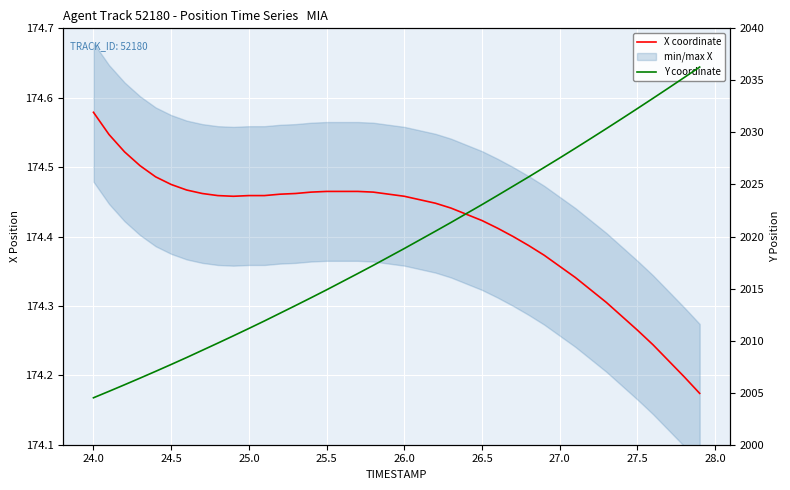

The Y coordinate series shows 3152.8 at 25.5. True or false?

False